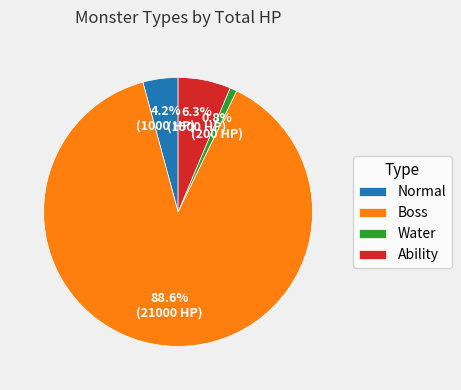

Is Normal the majority of the pie?

No